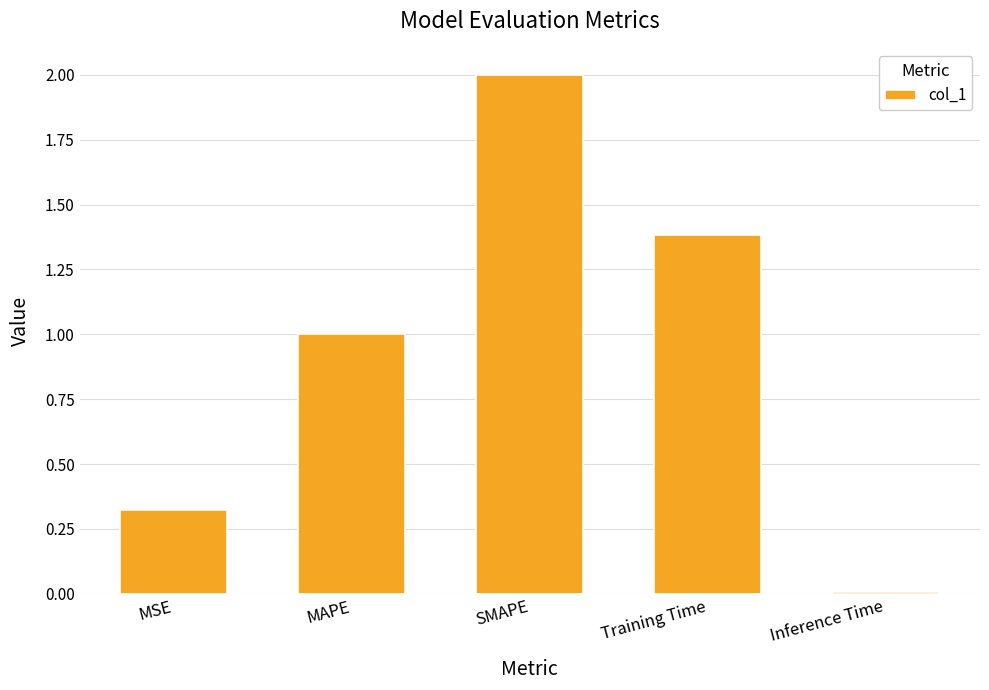

Which category has the lowest value across all series?

Inference Time